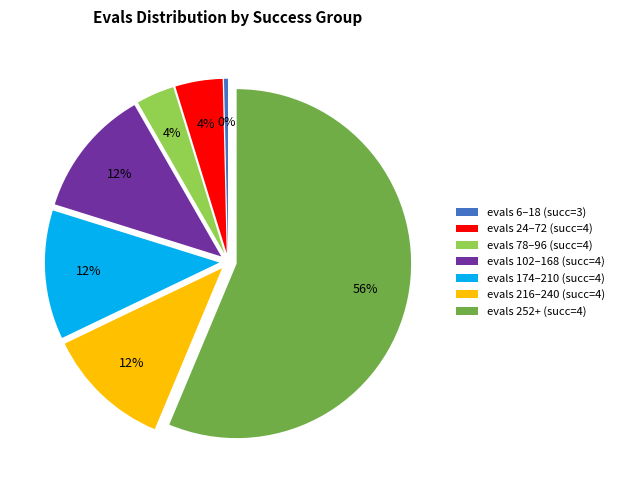

To the nearest percent, what is the average slice percentage?

14%